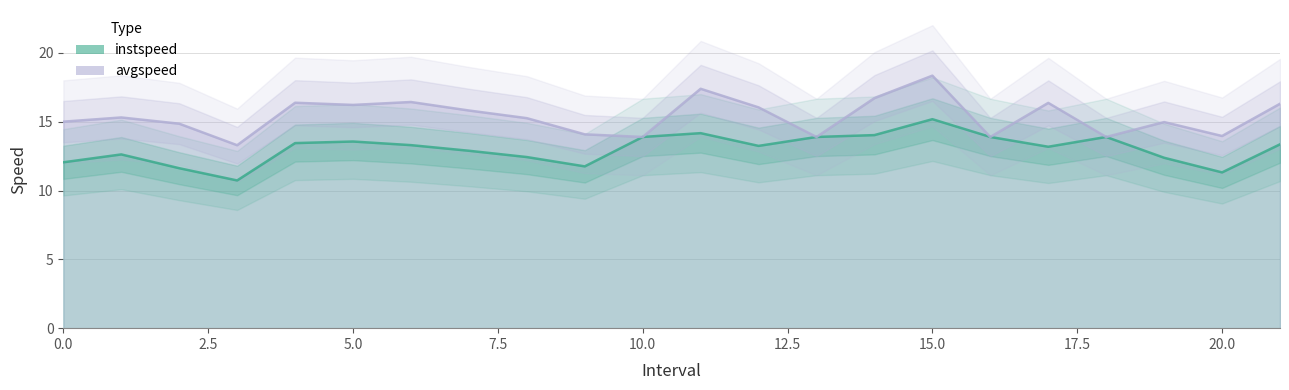

What is the value of the avgspeed point at the 14th from the left?

13.9